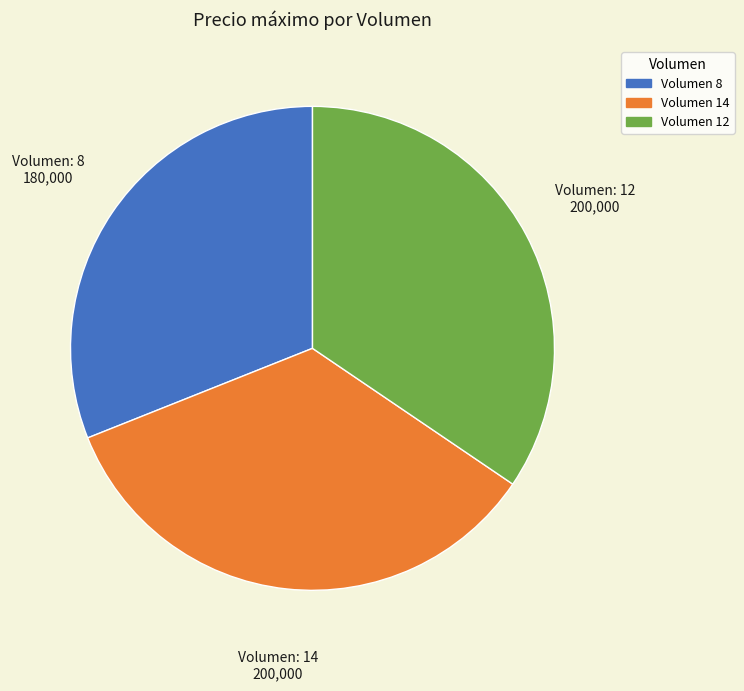

Does any single category account for the majority?

No